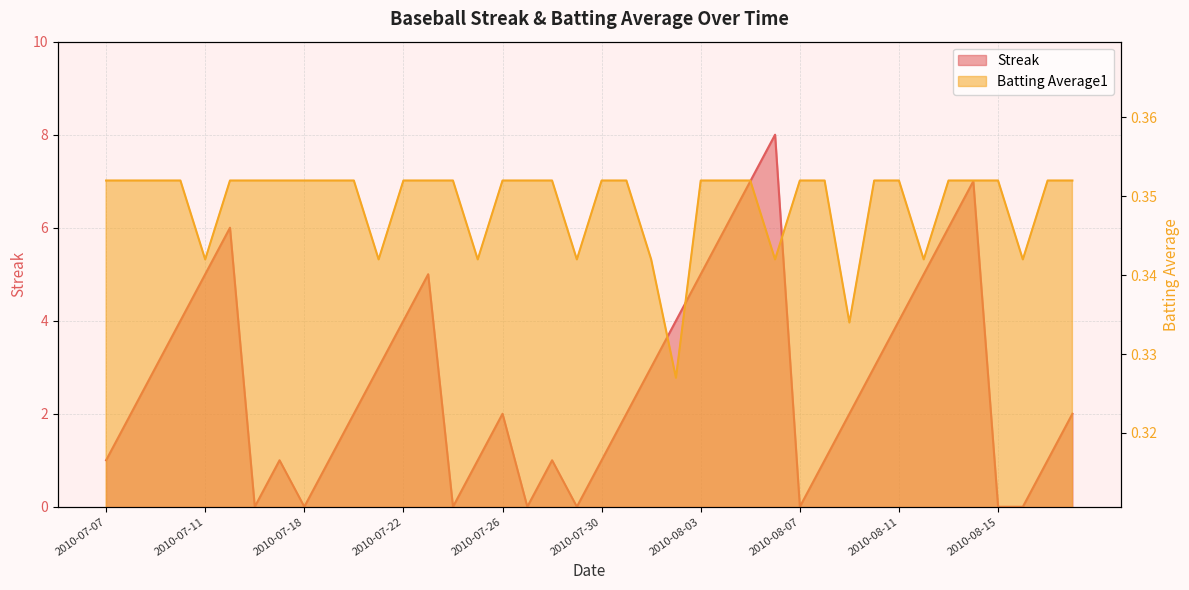

What is the difference between the highest and lowest values at 2010-08-06?

7.7